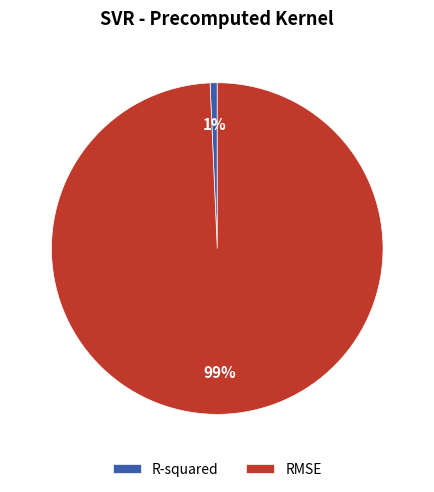

The R-squared slice represents 15% of the pie. True or false?

False